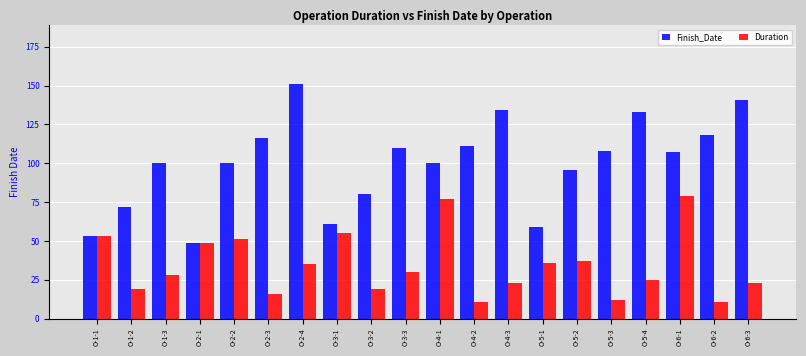

What is the value of the Finish_Date bar at the 16th from the left?

108